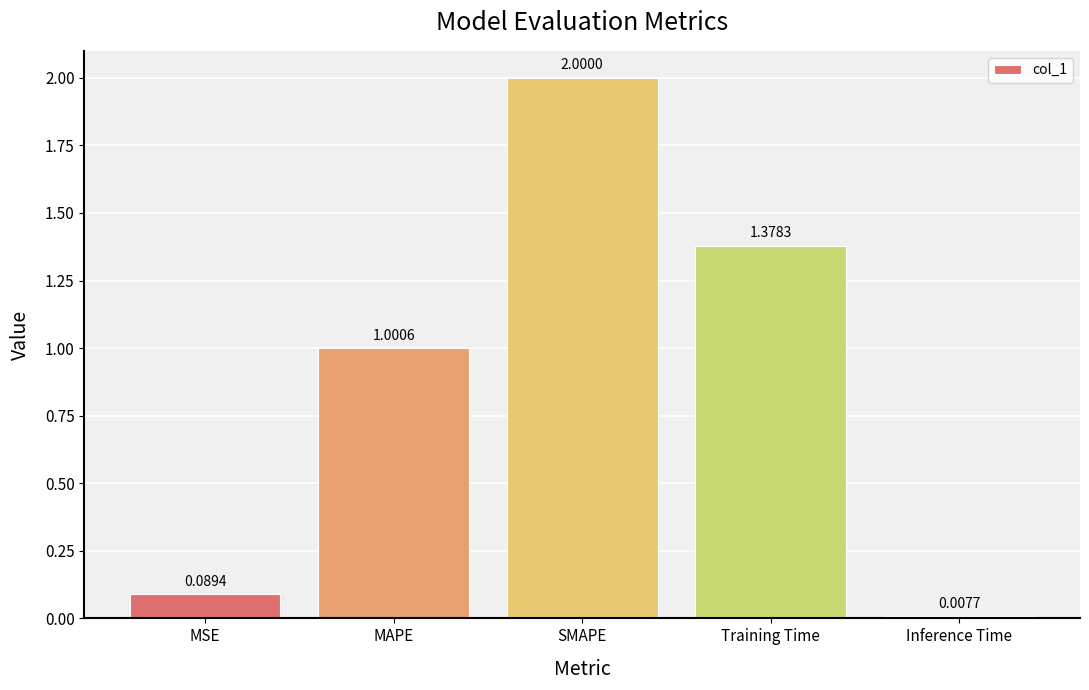

Which has a higher value, Inference Time or Training Time?

Training Time